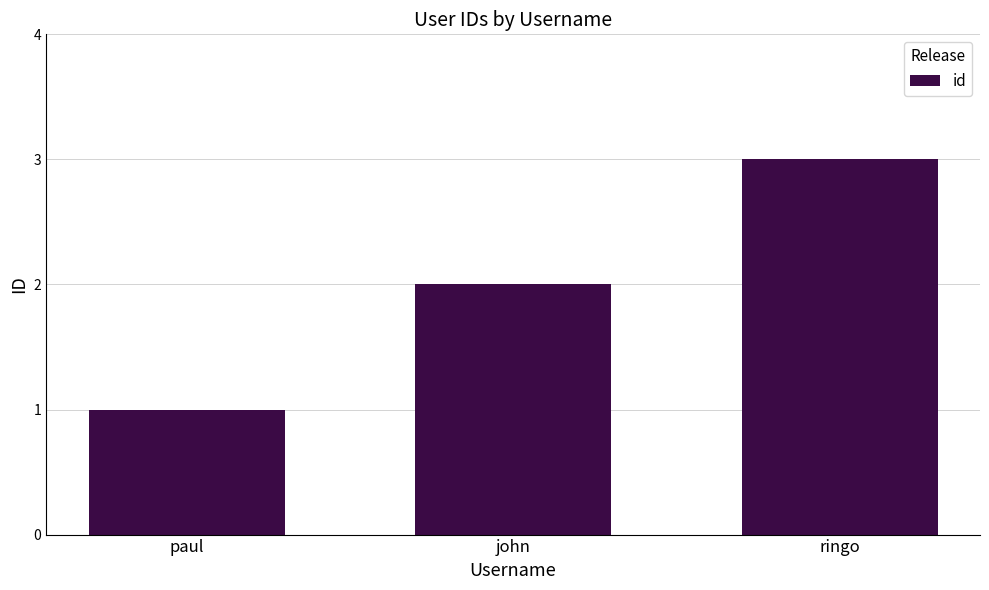

What is the sum of the values at ringo and paul?

4